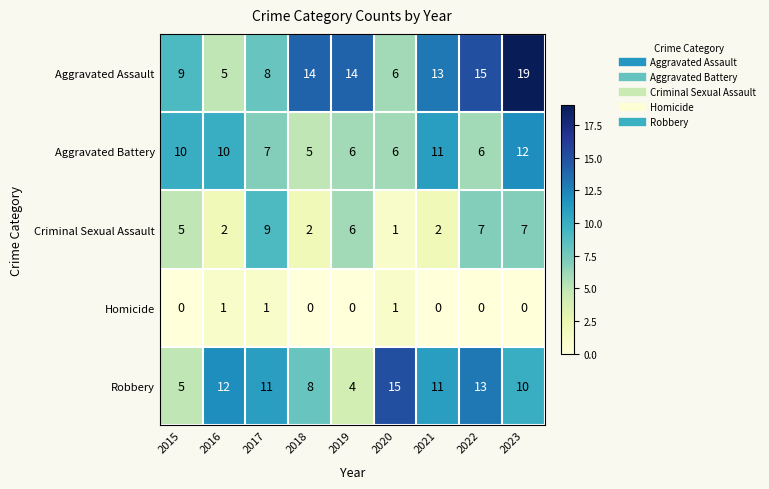

At which label does Robbery first exceed 11?

2016